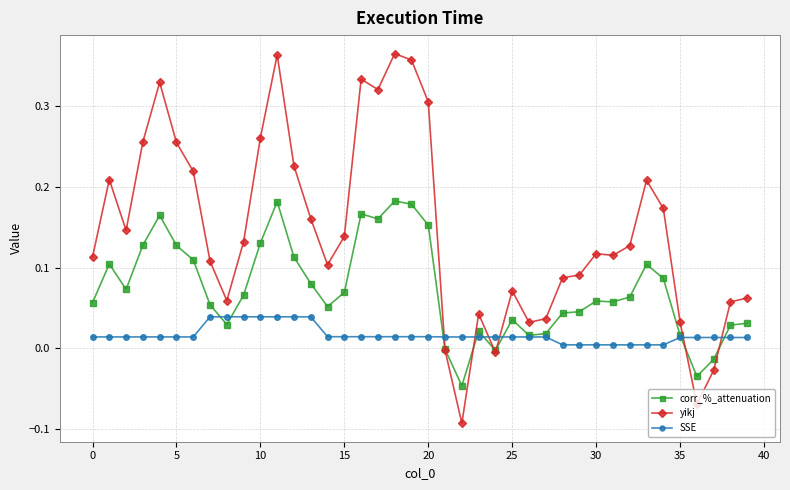

Rank the series by their maximum value, from lowest to highest.

SSE, corr_%_attenuation, yikj